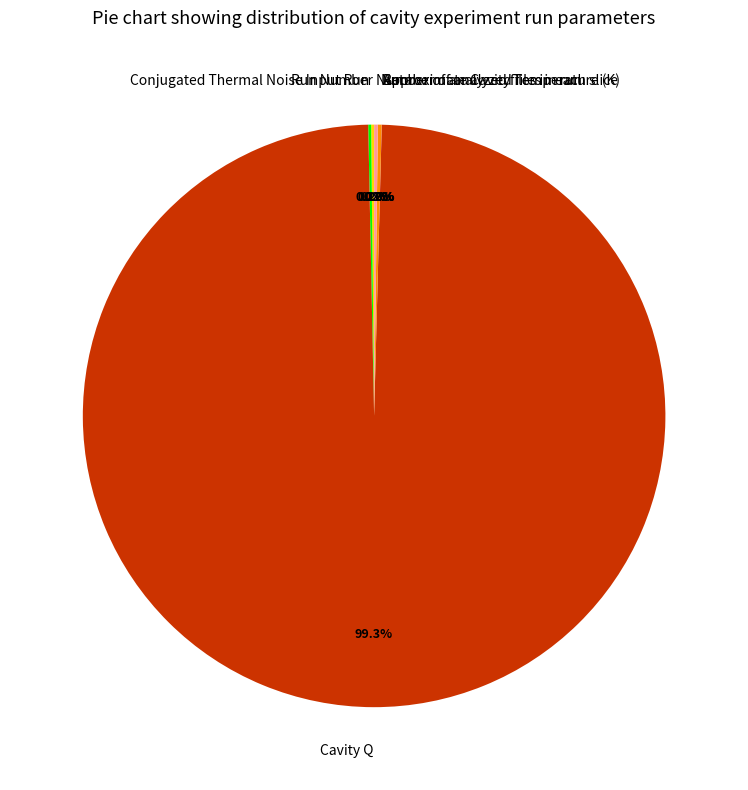

To the nearest percent, what is the difference between the largest and smallest slice percentages?

99%